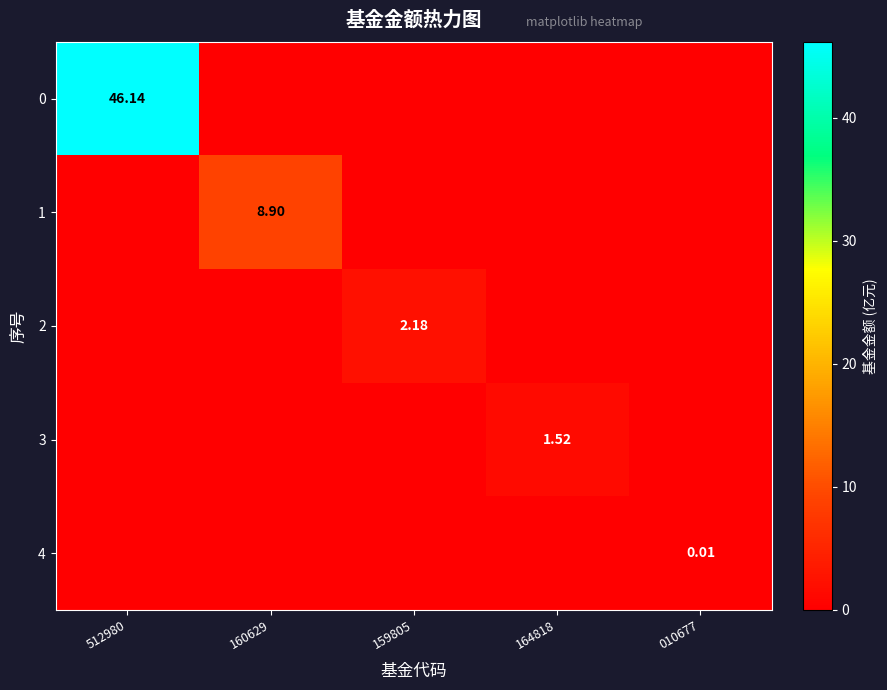

Which has a higher value, 159805 or 010677?

159805